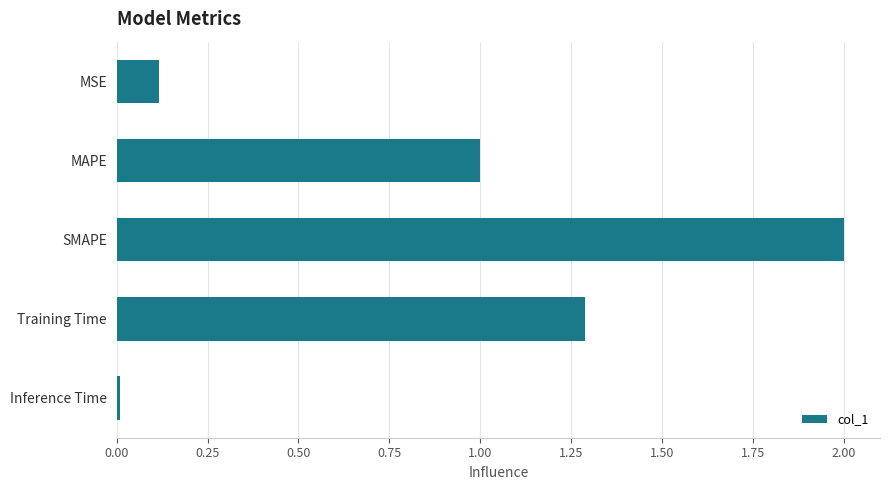

True or false: the data shows 2.0 at SMAPE.

True